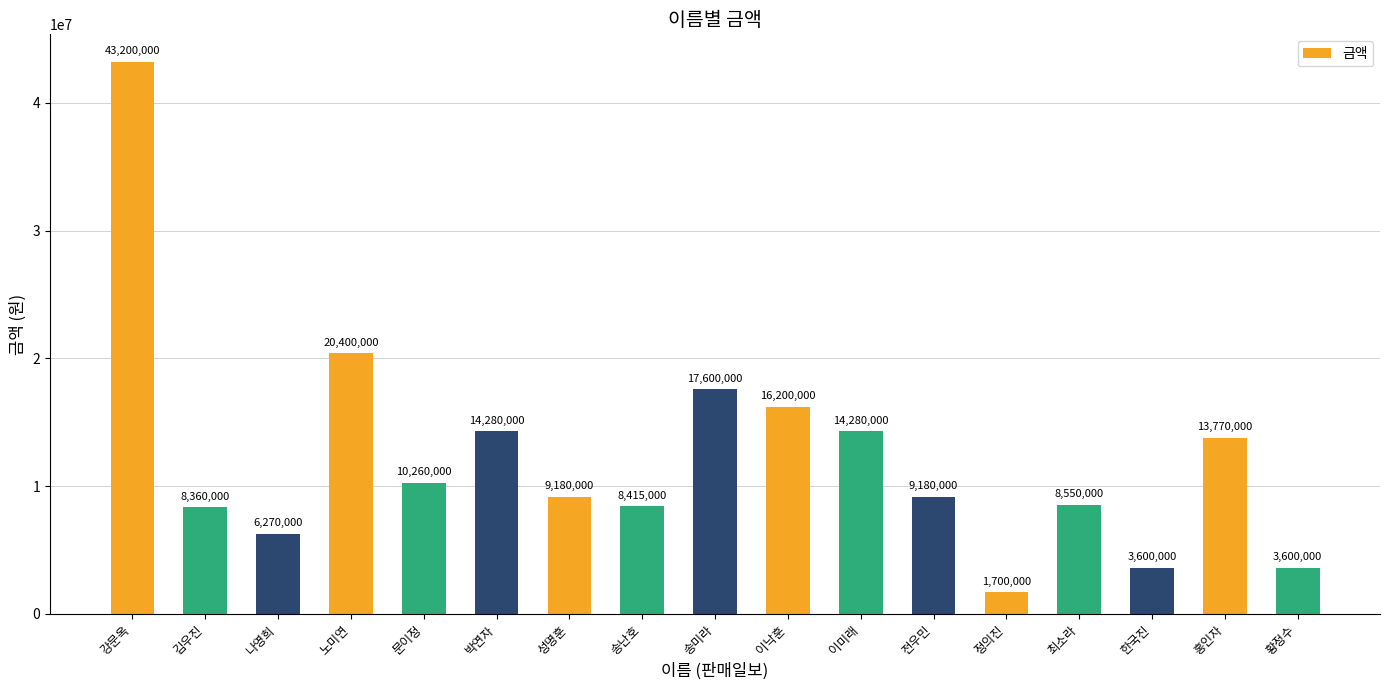

What is the change in value from 이낙훈 to 황정수?

-12600000